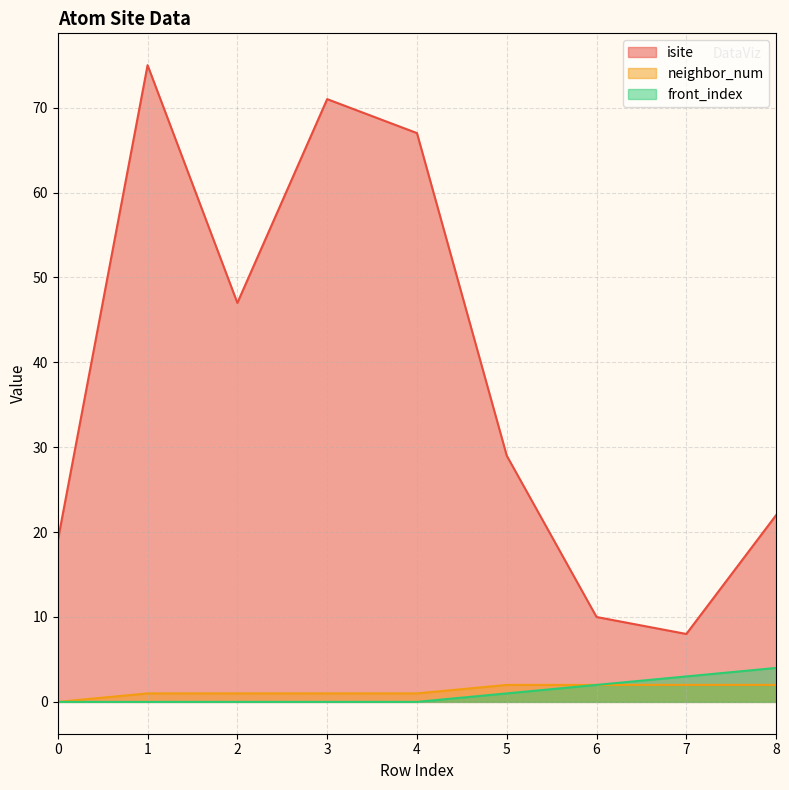

Rank the series at 7 from lowest to highest value.

neighbor_num, front_index, isite